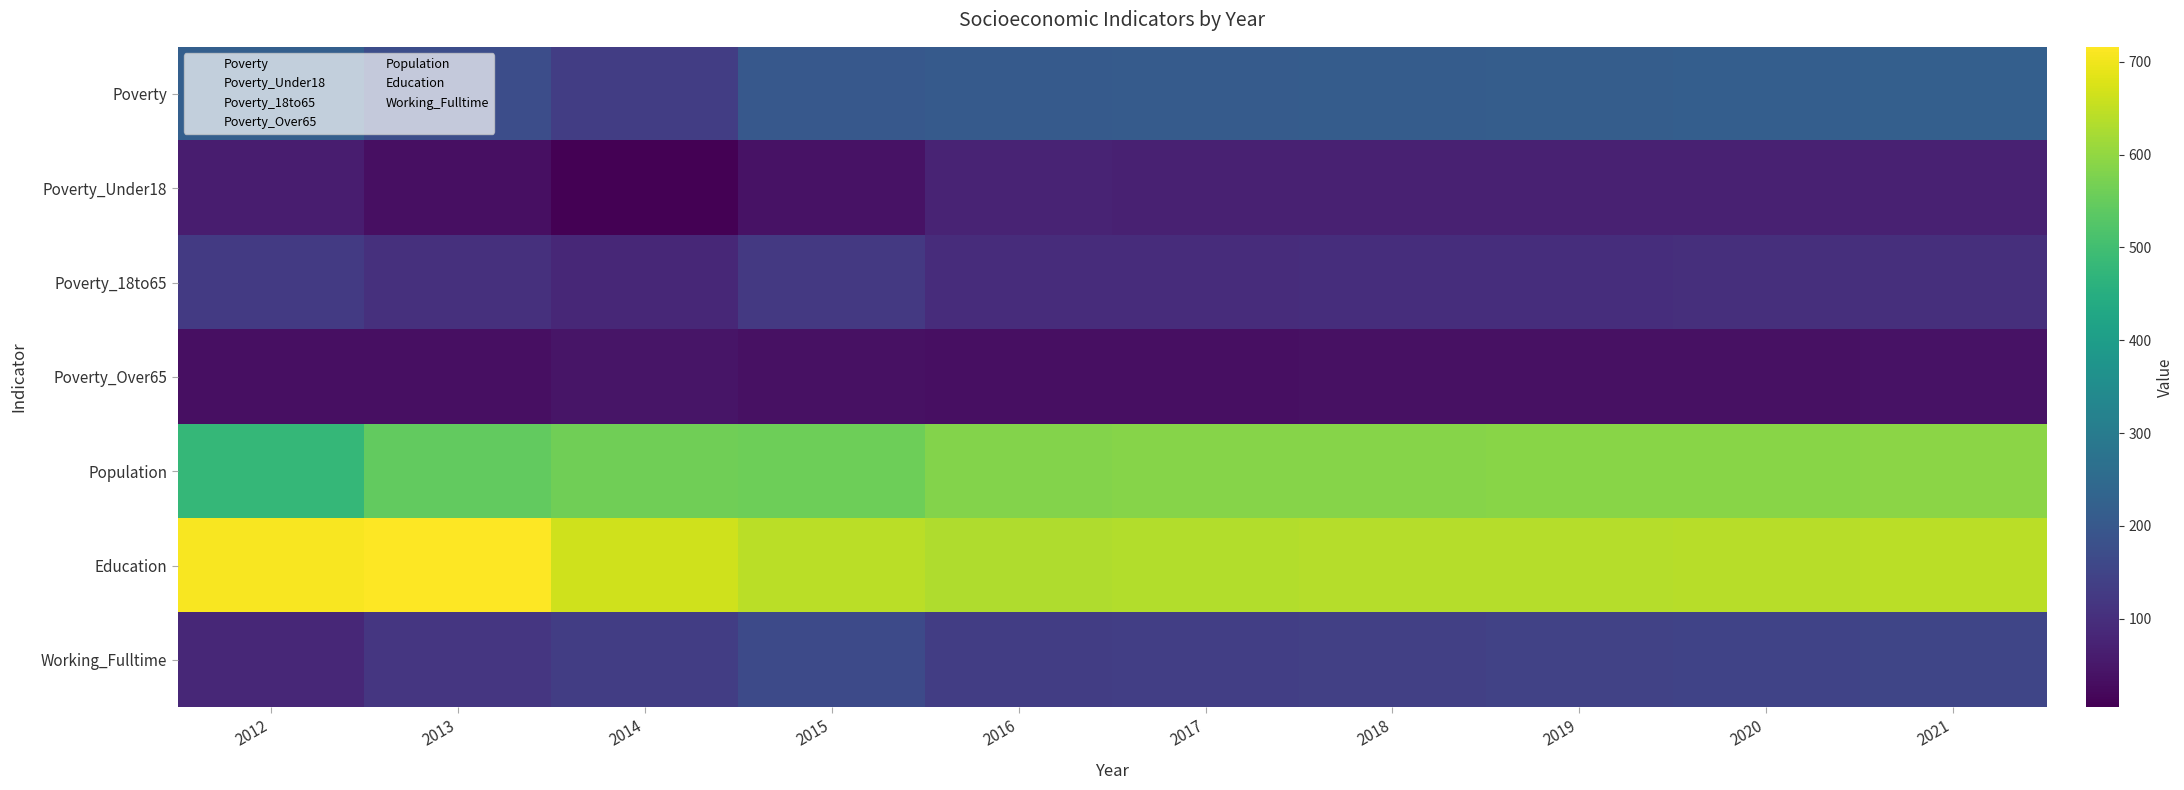

What is the spread (max minus min) of values at 2019?

638